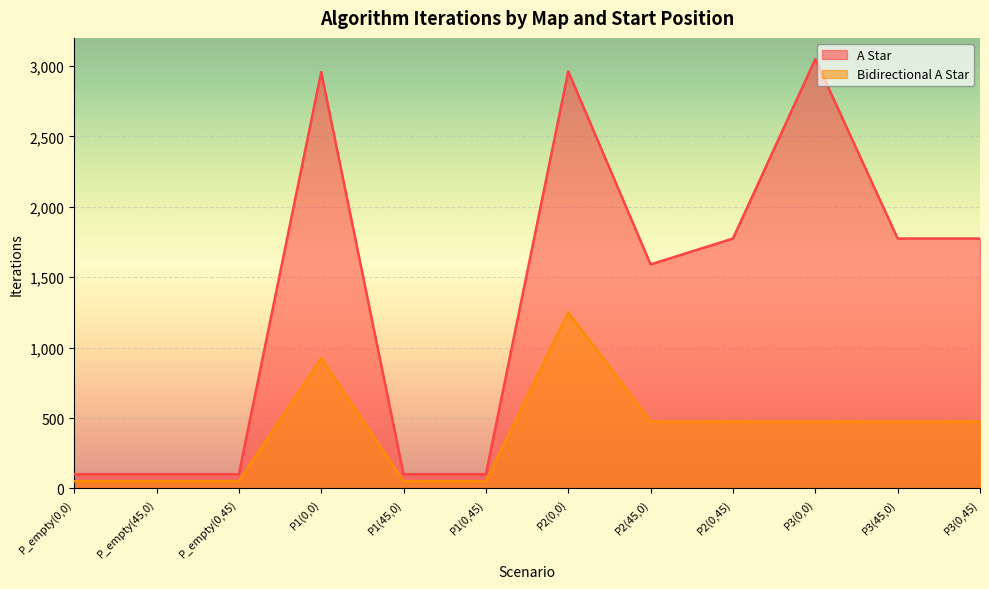

True or false: A_Star and Bidirectional_A_Star cross at least once.

False